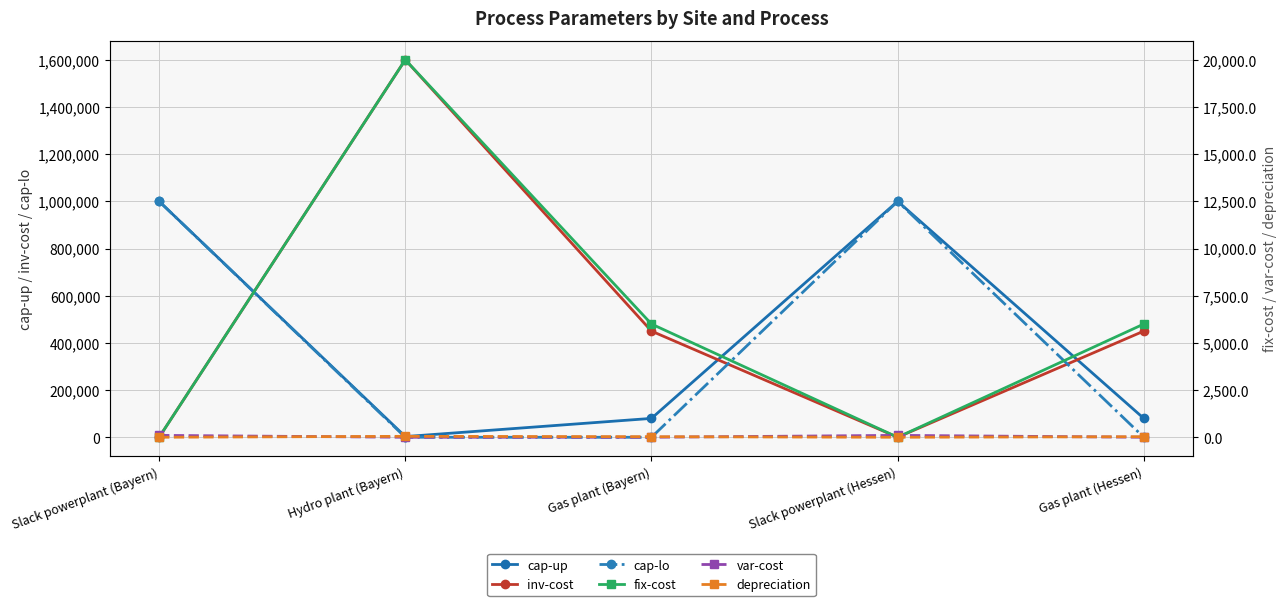

At which label does fix-cost reach its peak?

Hydro plant (Bayern)